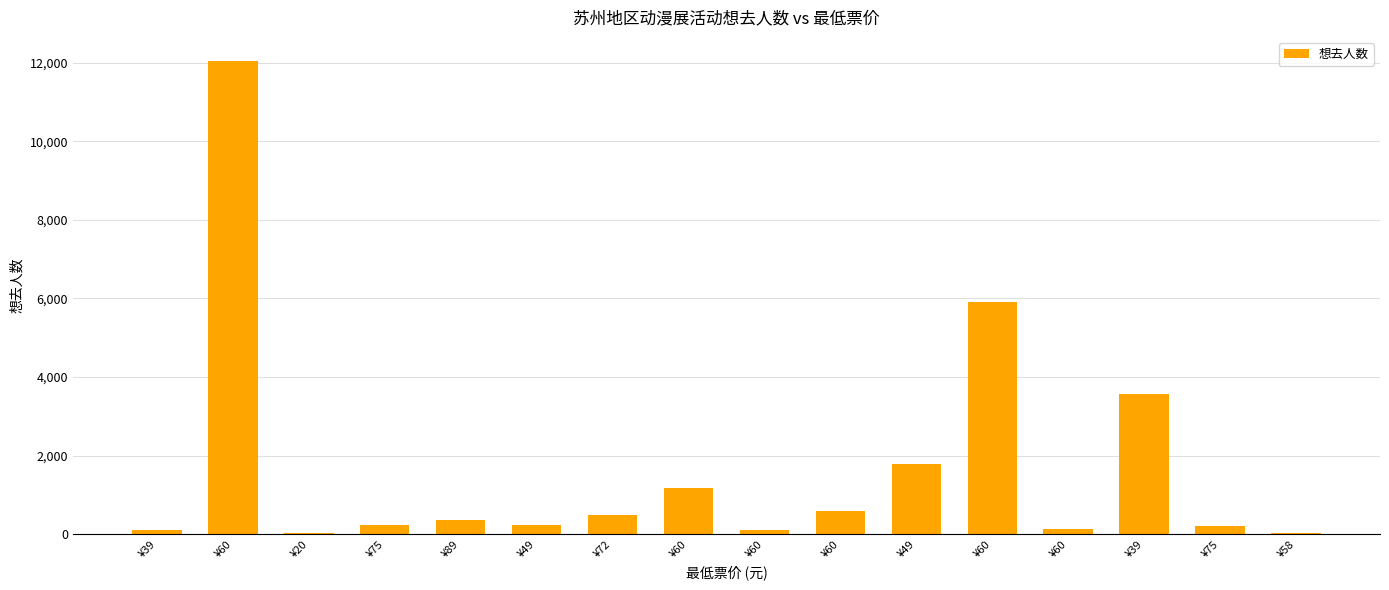

At which category does the chart reach its minimum across all series?

¥58